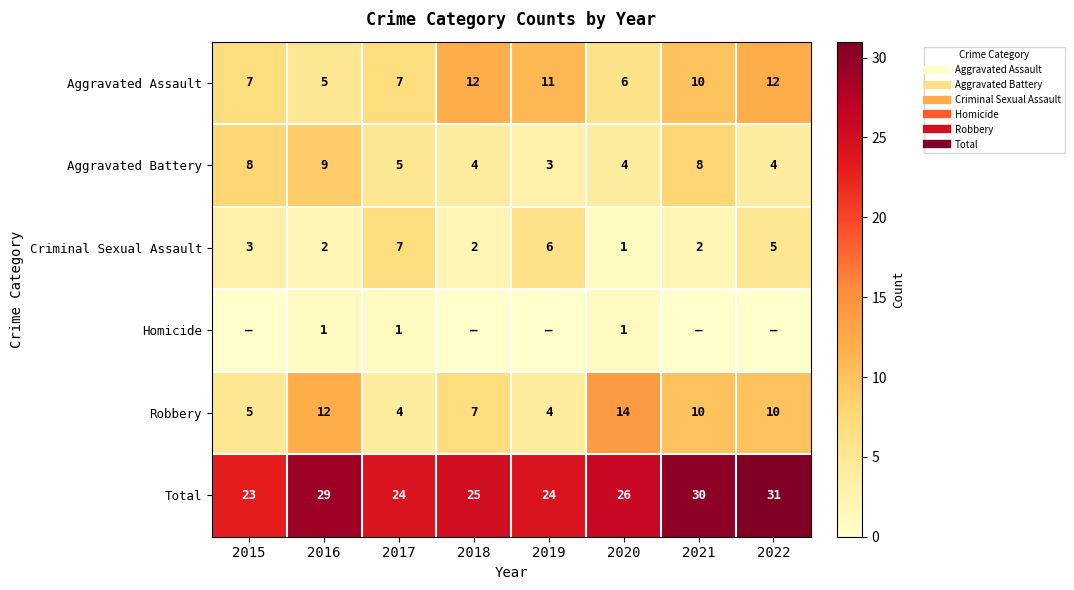

Which category has the lowest value in the Aggravated Battery series?

2019